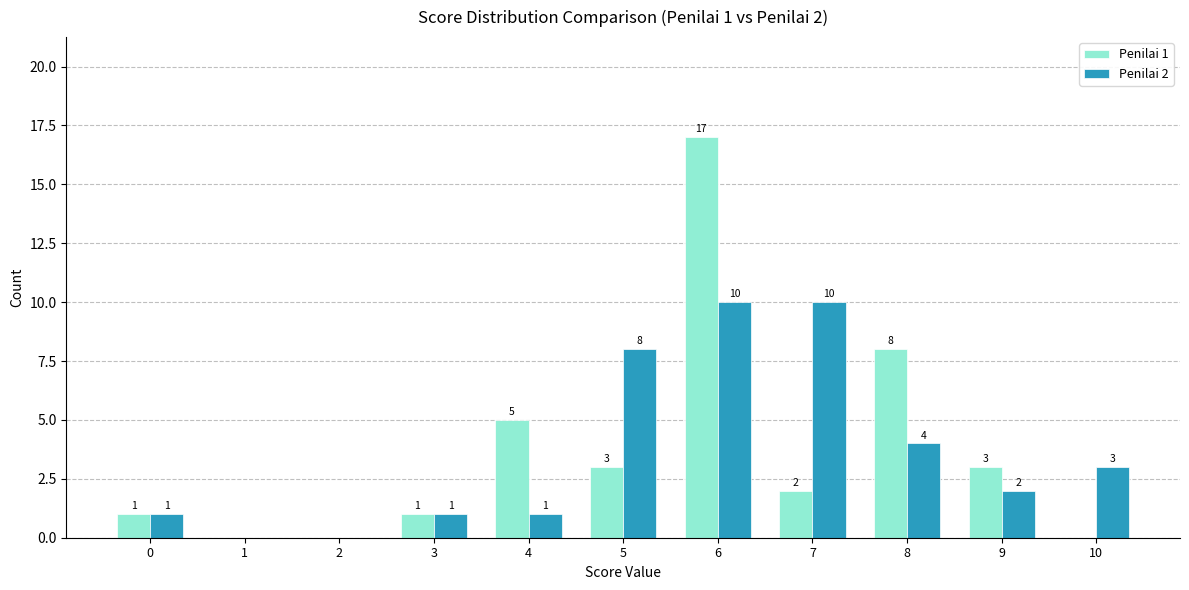

At which category is the sum across all series the highest?

6